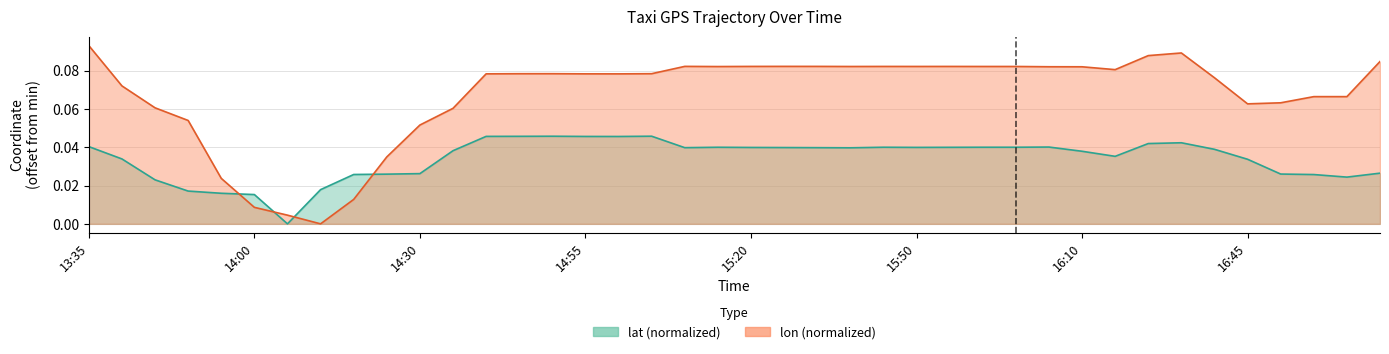

Rank the series at 17:05 from highest to lowest value.

lon, lat